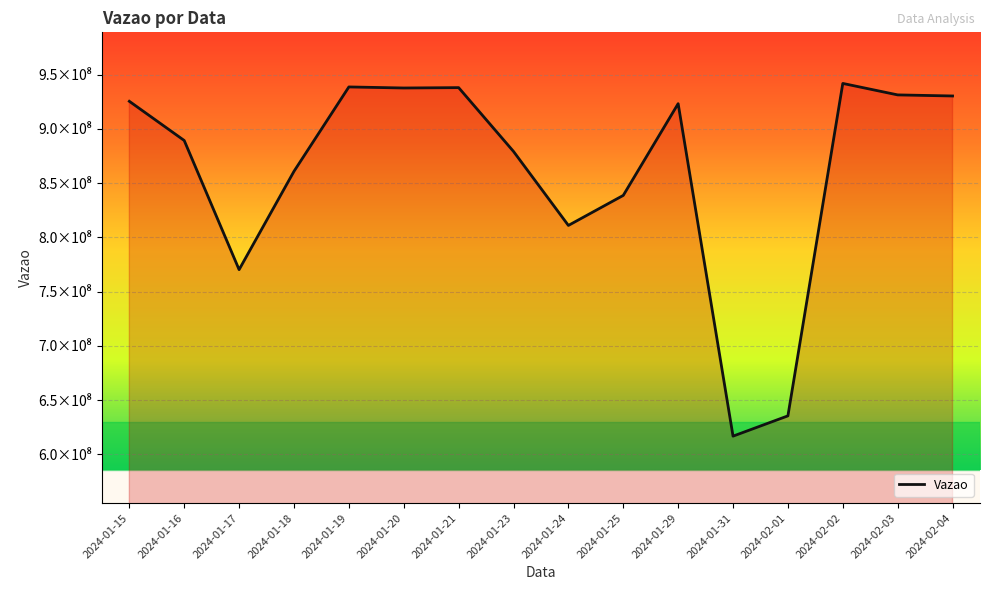

What position from the right is 2024-01-23?

9